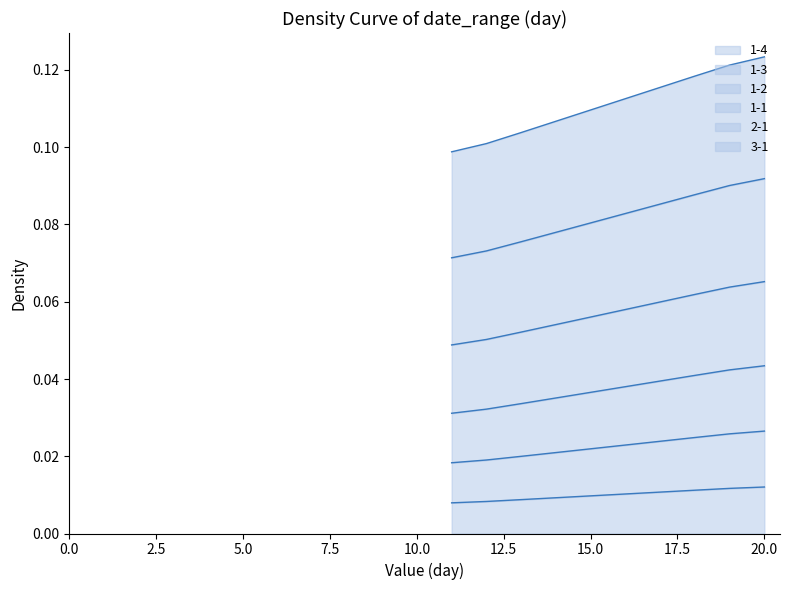

Does the chart display data point markers on the line(s)?

No